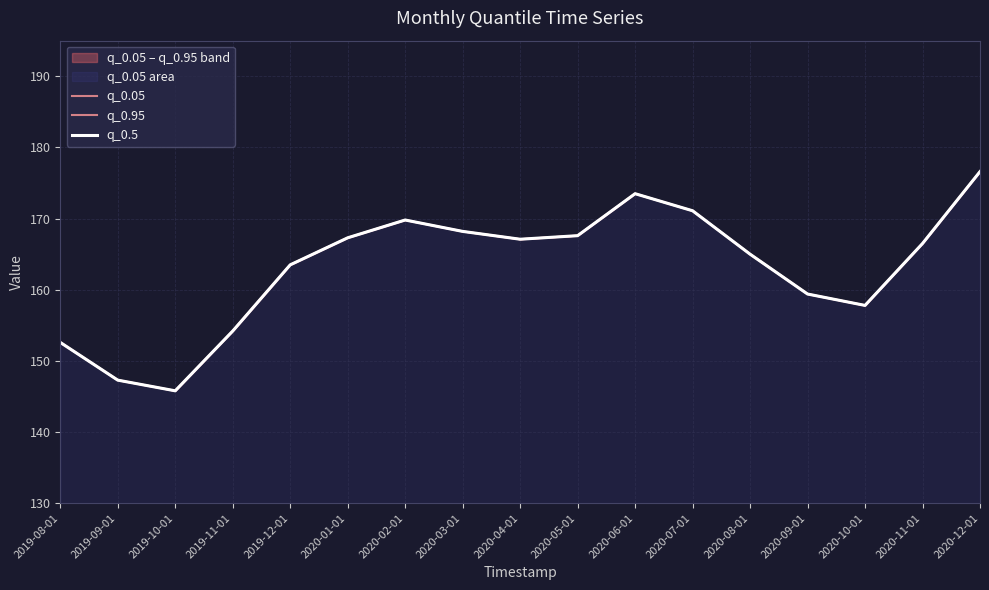

True or false: q_0.95 has a value of 56.1 at 2020-10-01.

False